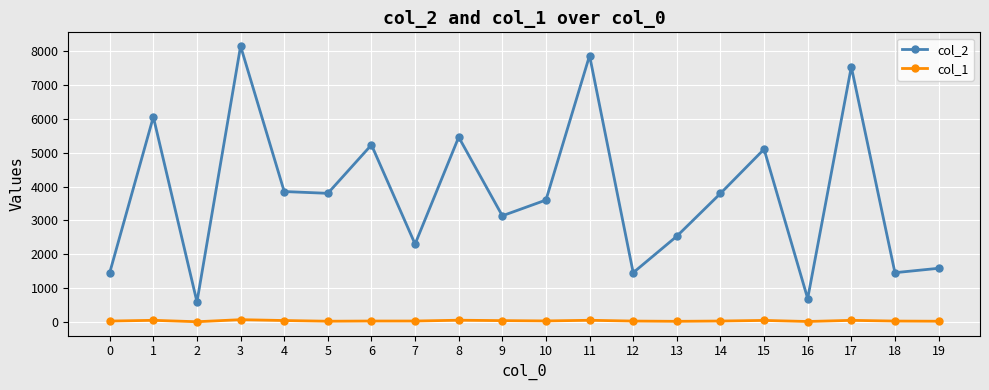

At which category is the sum across all series the highest?

3